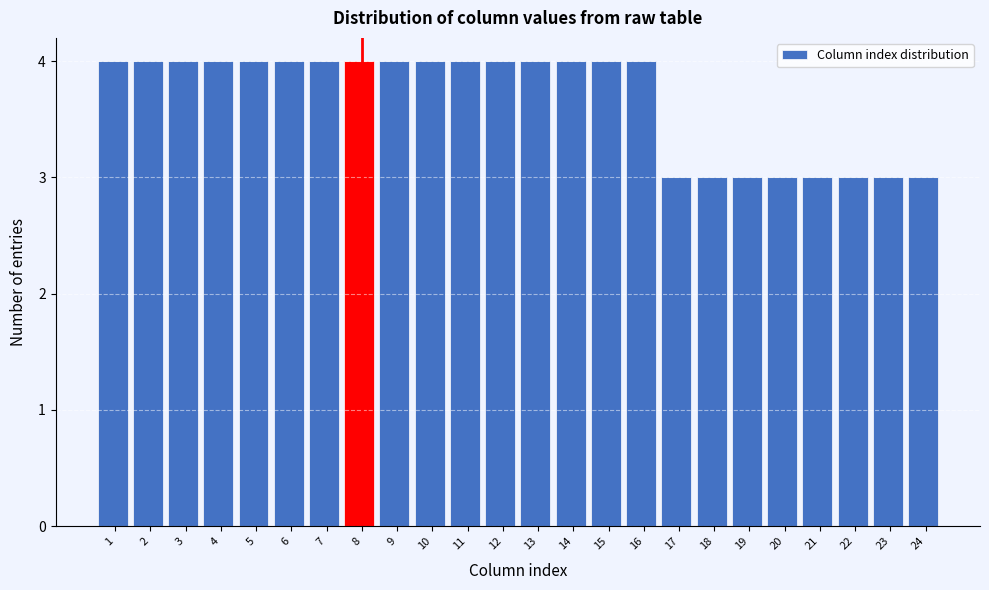

Reading left to right, what are all the values shown in this chart?

1=4	2=4	3=4	4=4	5=4	6=4	7=4	8=4	9=4	10=4	11=4	12=4	13=4	14=4	15=4	16=4	17=3	18=3	19=3	20=3	21=3	22=3	23=3	24=3